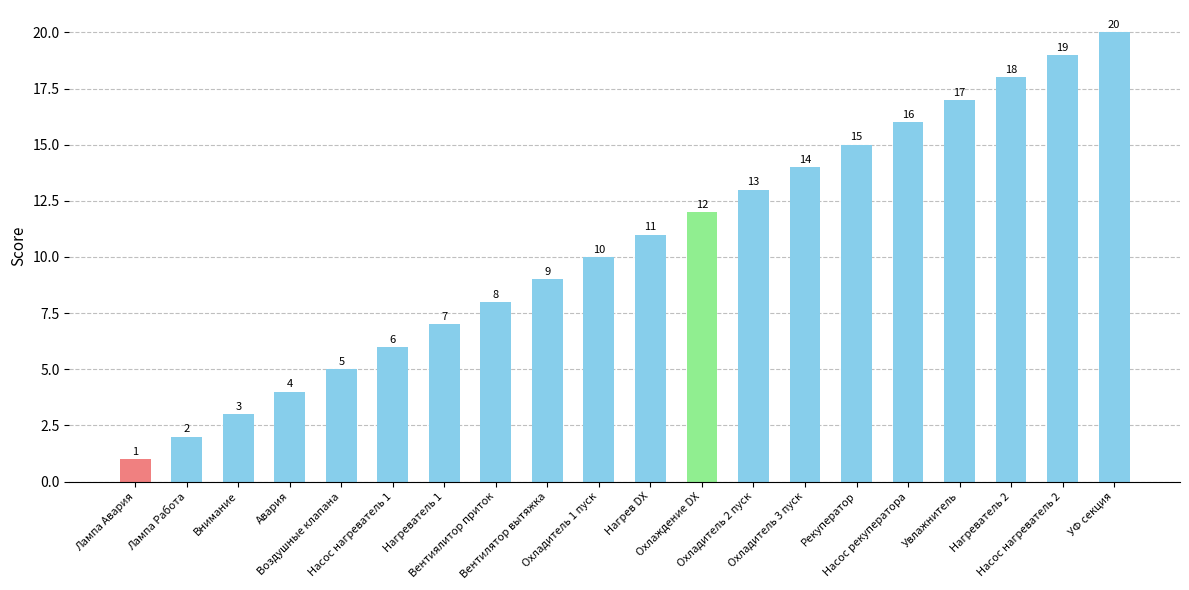

What is the sum of all values?

210